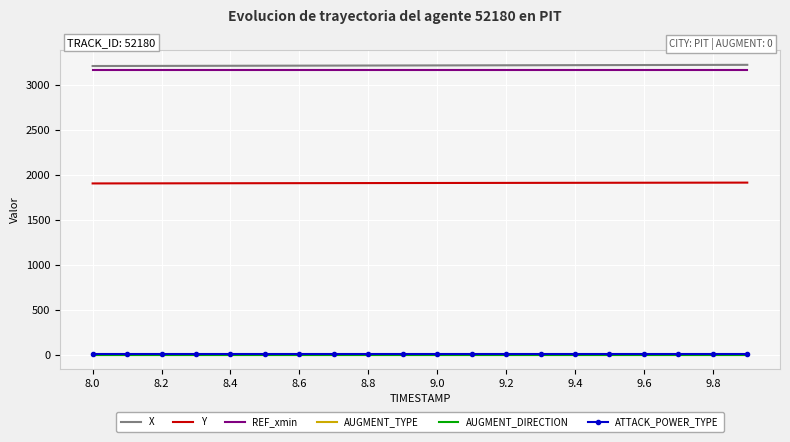

True or false: REF_xmin and X intersect in this chart.

False